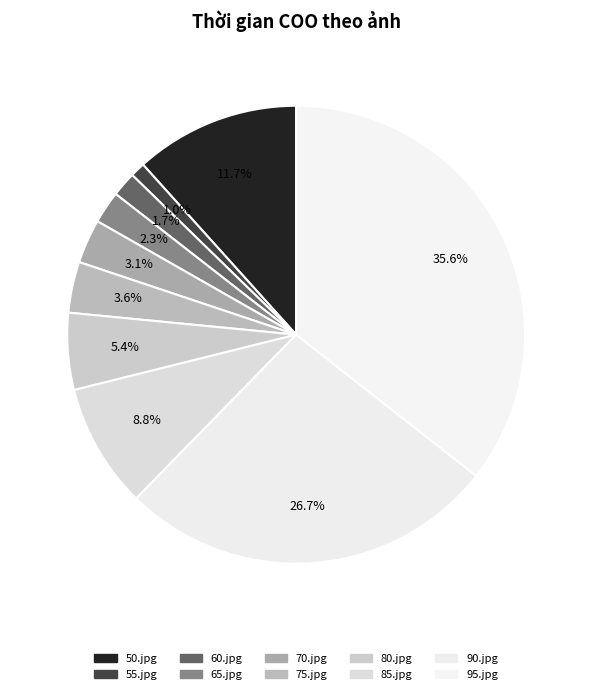

To the nearest percent, what percentage of the pie is 65.jpg?

2%